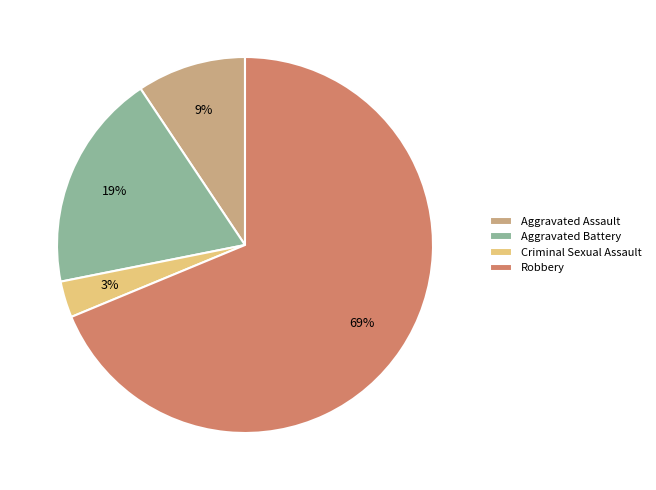

Which has a higher value, Aggravated Battery or Robbery?

Robbery